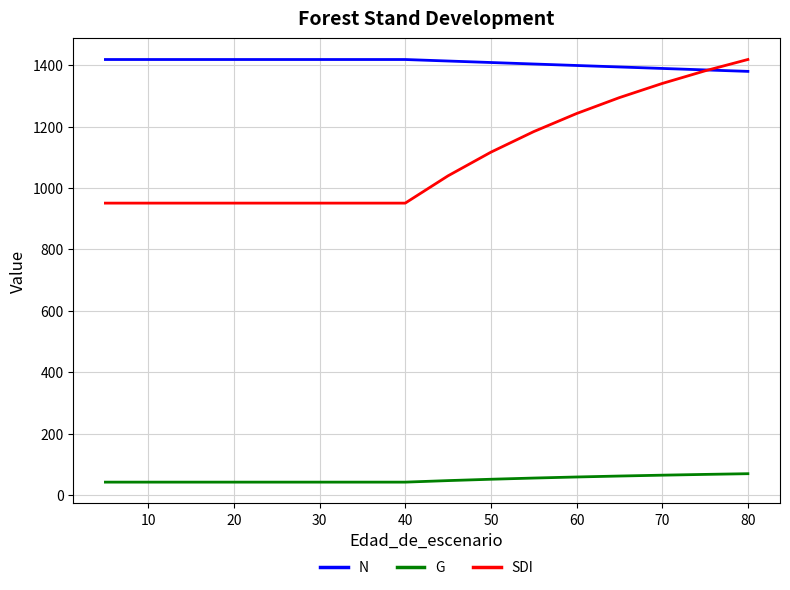

What is the average value of the G series?

51.3